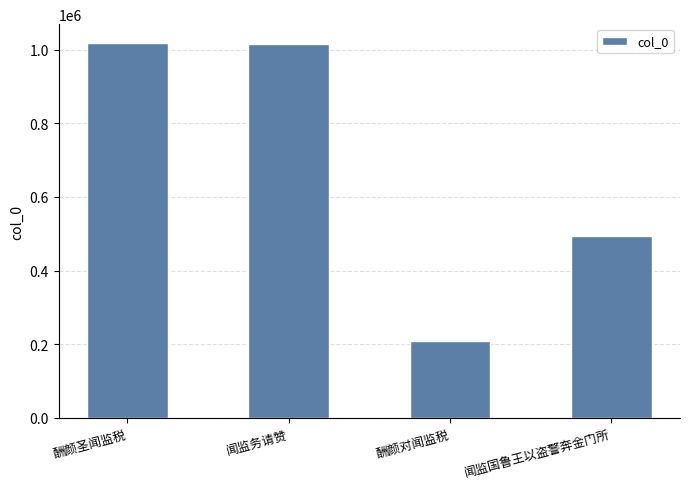

What is the change in value from 酬颜圣闻监税 to 闻监务请赞?

-2660